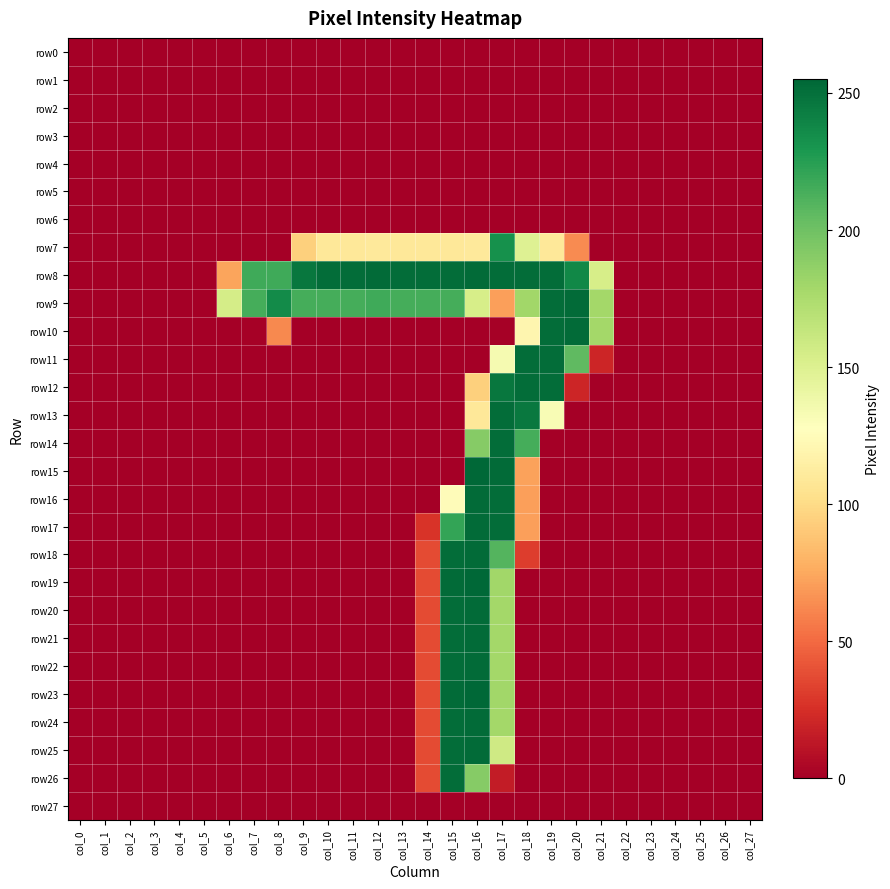

What is the greatest value displayed?

255